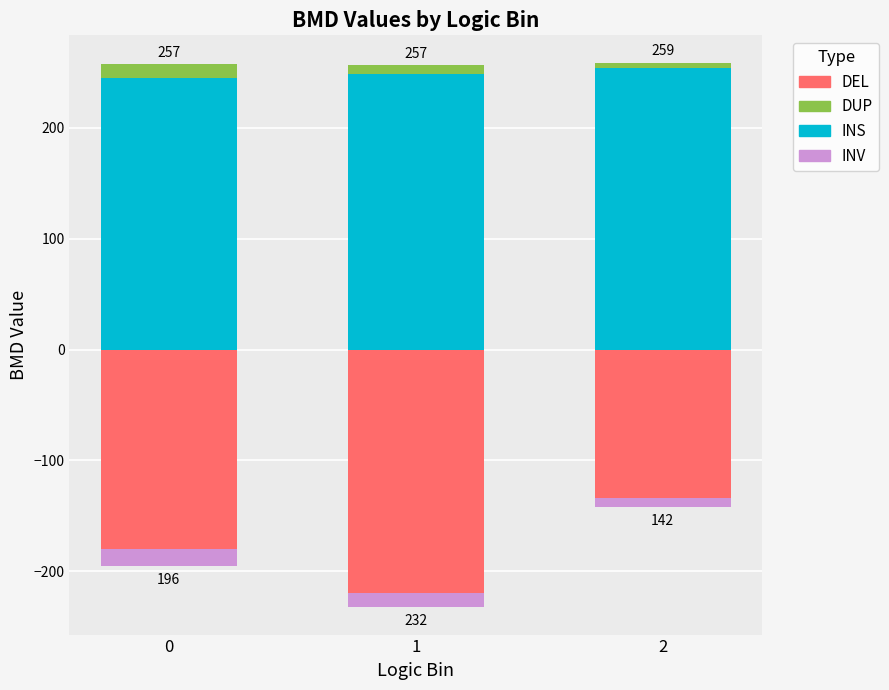

Which label corresponds to the smallest value in the chart?

1